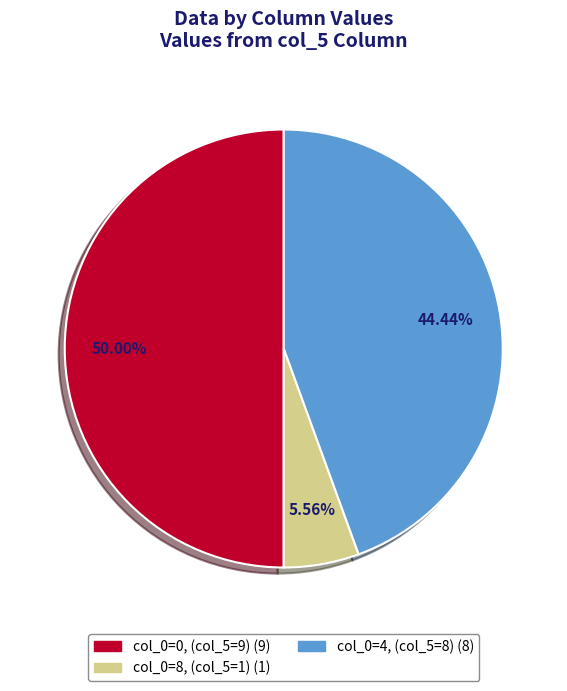

Count the number of slices in the pie.

3